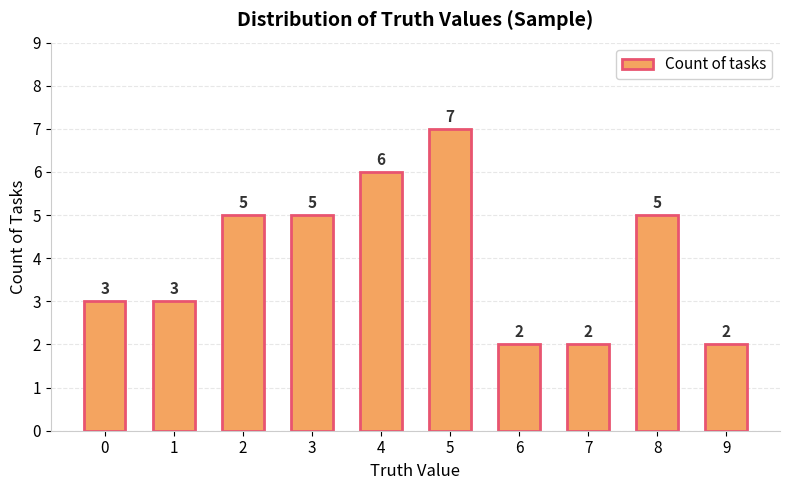

How many series are shown in this chart?

1